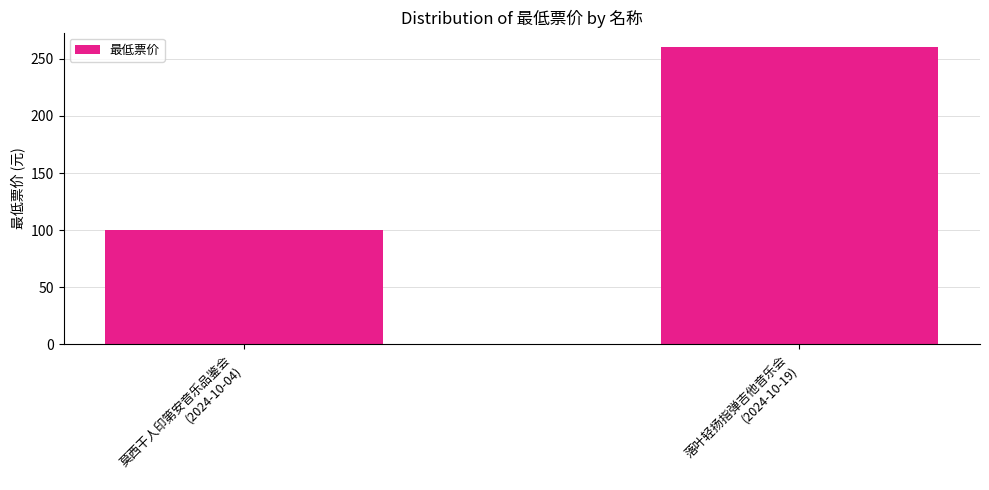

Rank the categories by value from lowest to highest.

莫西干人印第安音乐品鉴会
(2024-10-04), 落叶轻扬指弹吉他音乐会
(2024-10-19)